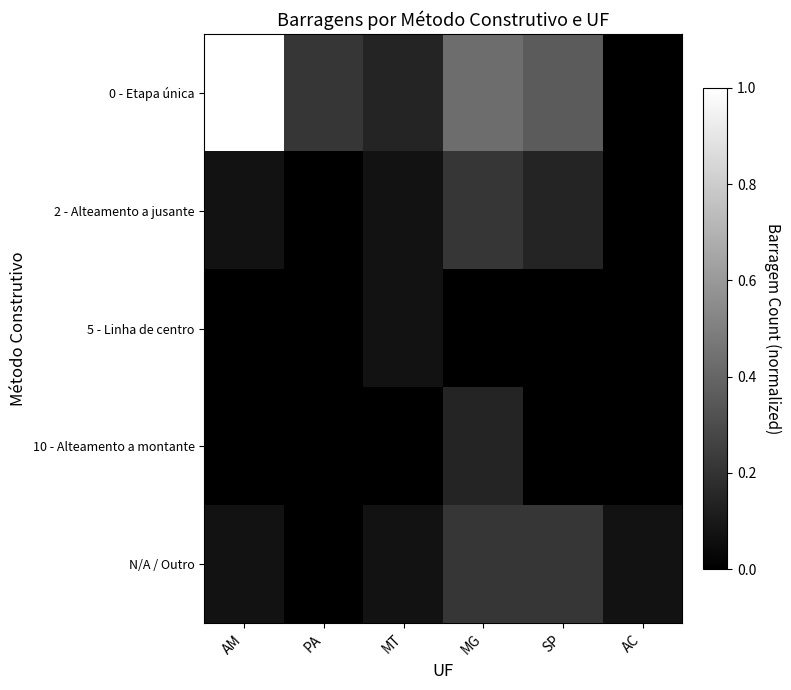

Between PA and MT, which series saw the biggest shift?

0 - Etapa única